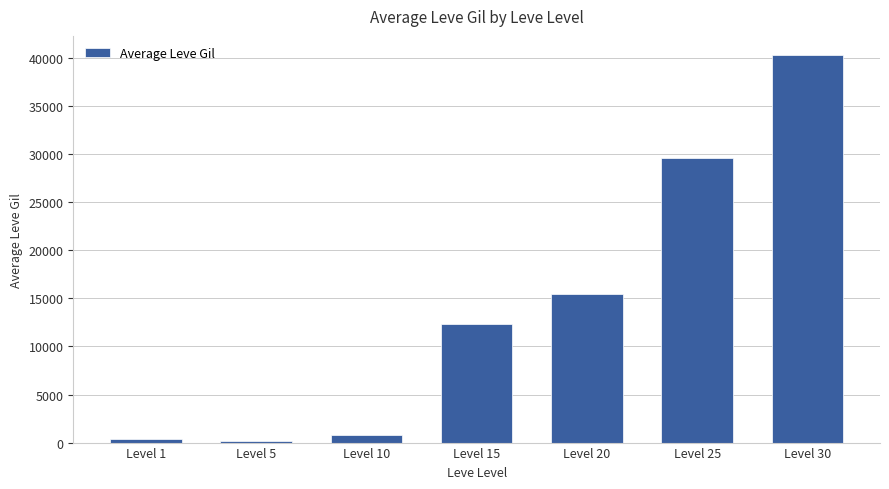

Count the number of categories in the chart.

7